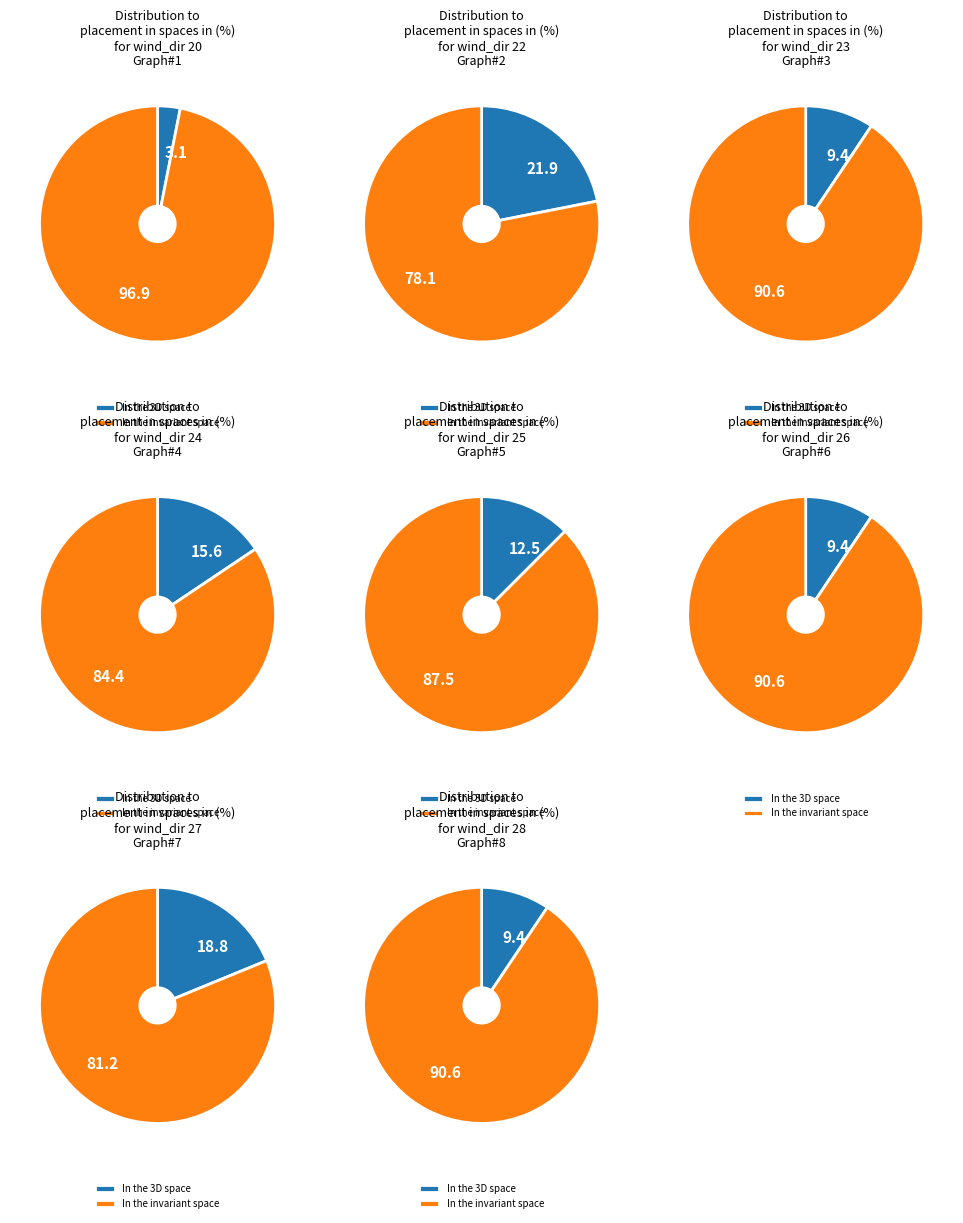

Does 27 account for over 50% of the chart?

No